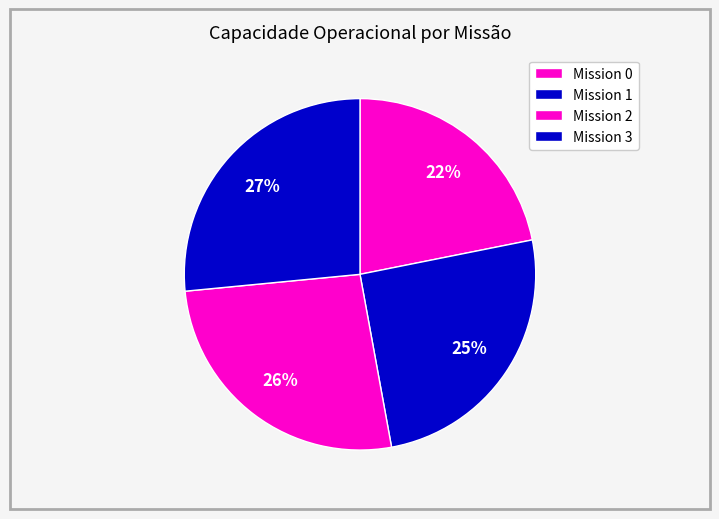

Count the number of slices in the pie.

4